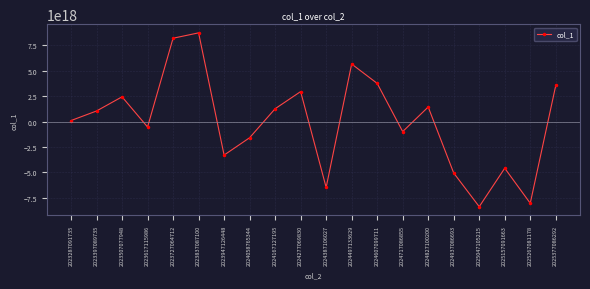

How many points are lower than both their immediate neighbors (excluding endpoints)?

6